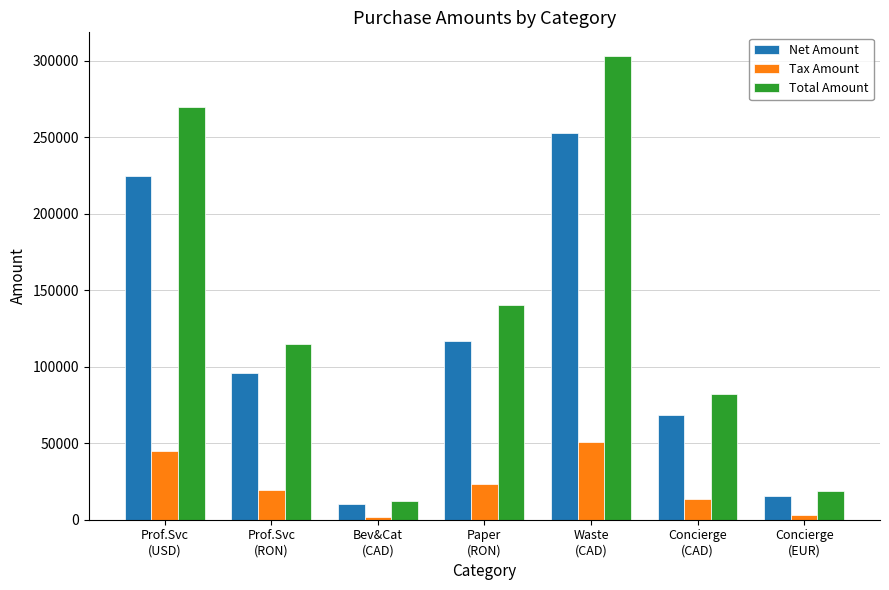

Rank the series by their maximum value, from highest to lowest.

Total Amount, Net Amount, Tax Amount